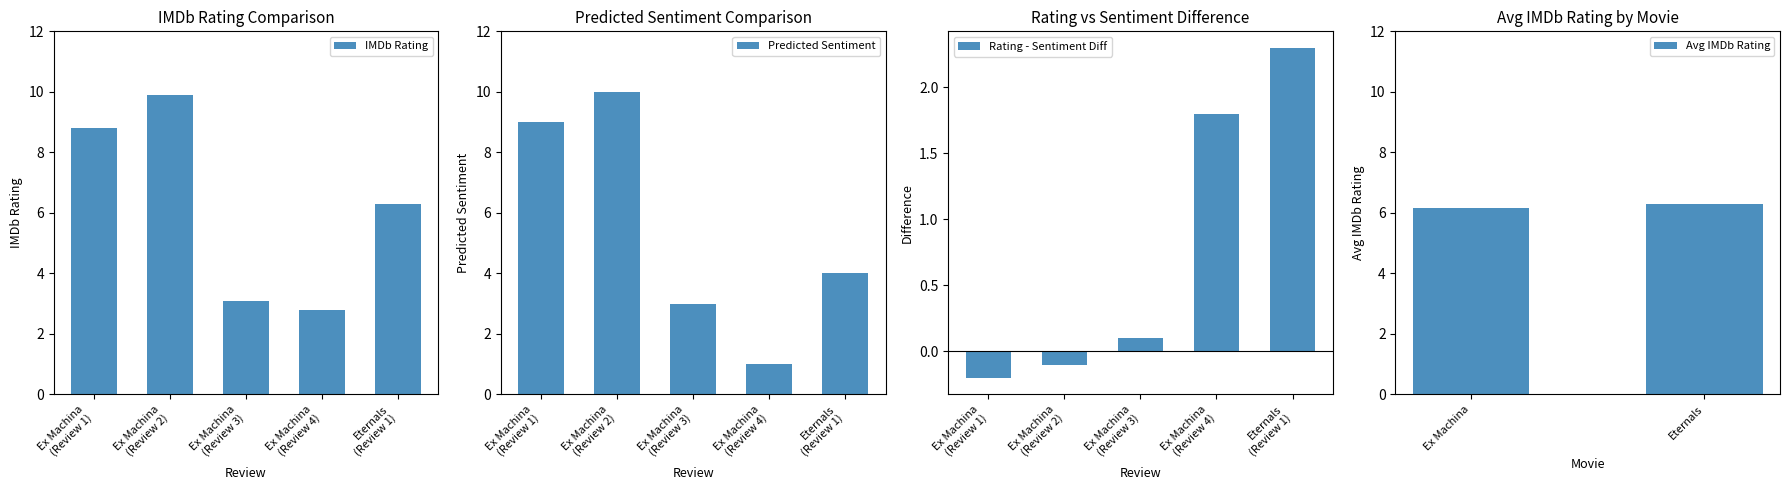

What is the difference between the maximum and minimum values in the IMDb Rating series?

7.1